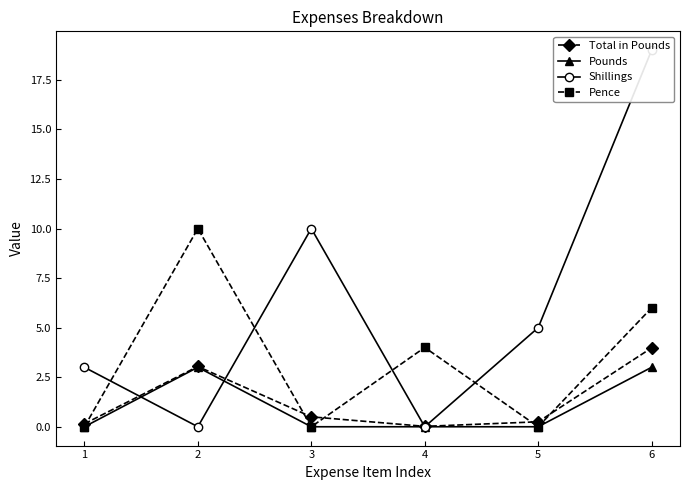

At which category does the chart reach its minimum across all series?

1